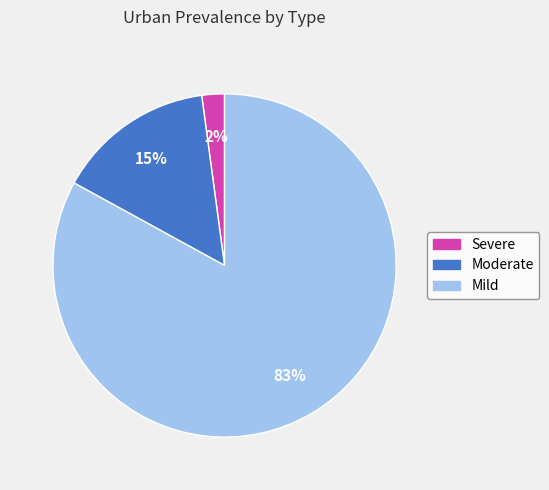

To the nearest percent, what percentage of the pie is Moderate?

15%